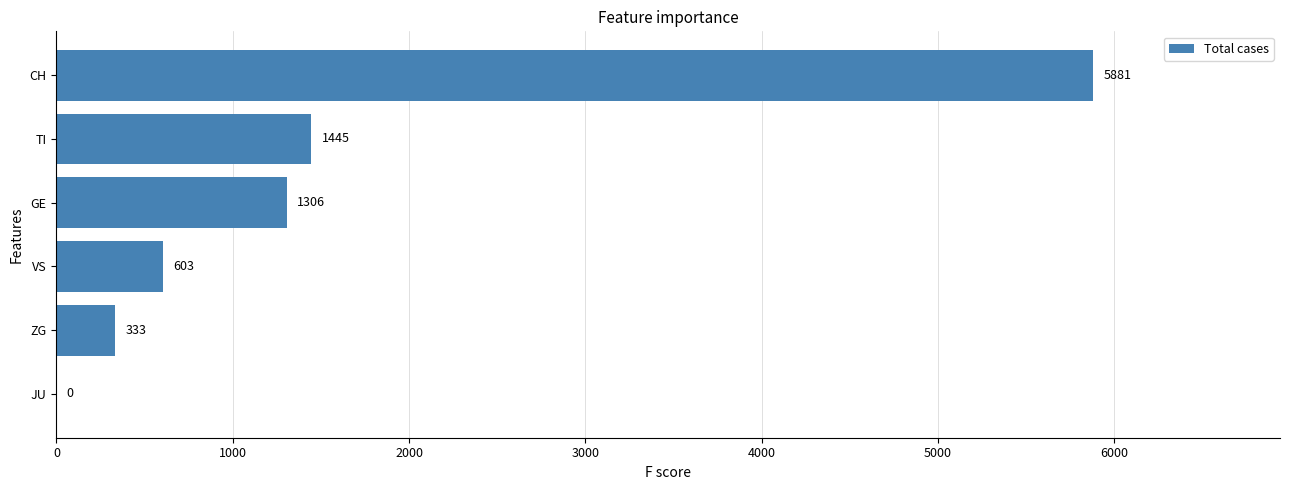

Where is the data nearest to the value 2940?

TI